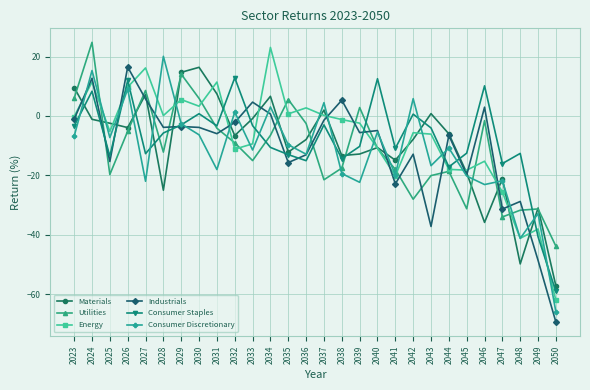

What is the difference between the highest and lowest values at 2029?

18.2